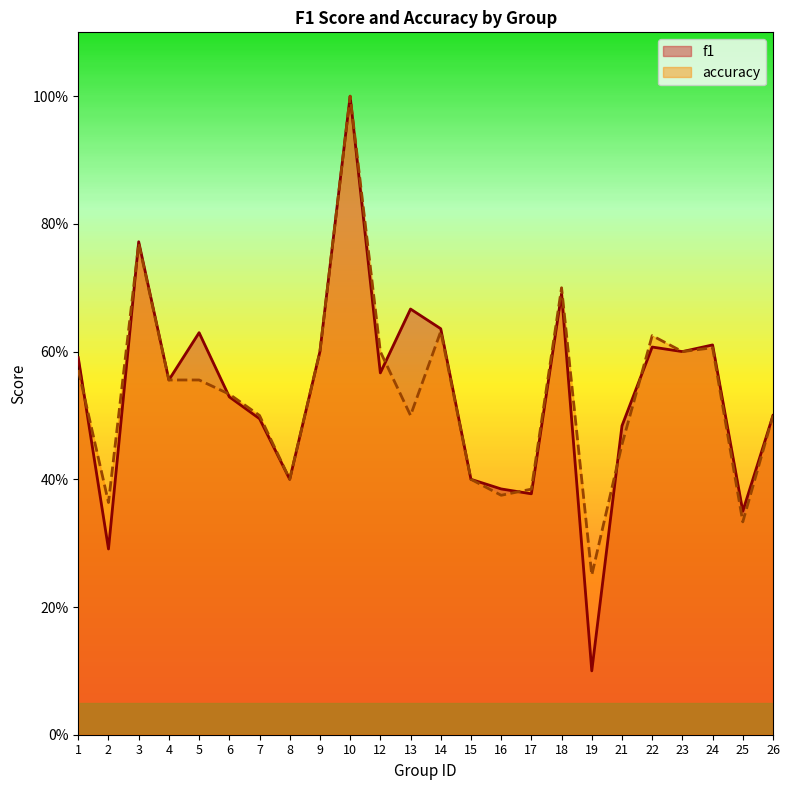

Is the value of f1 at 14 greater than the value of accuracy at 9?

Yes